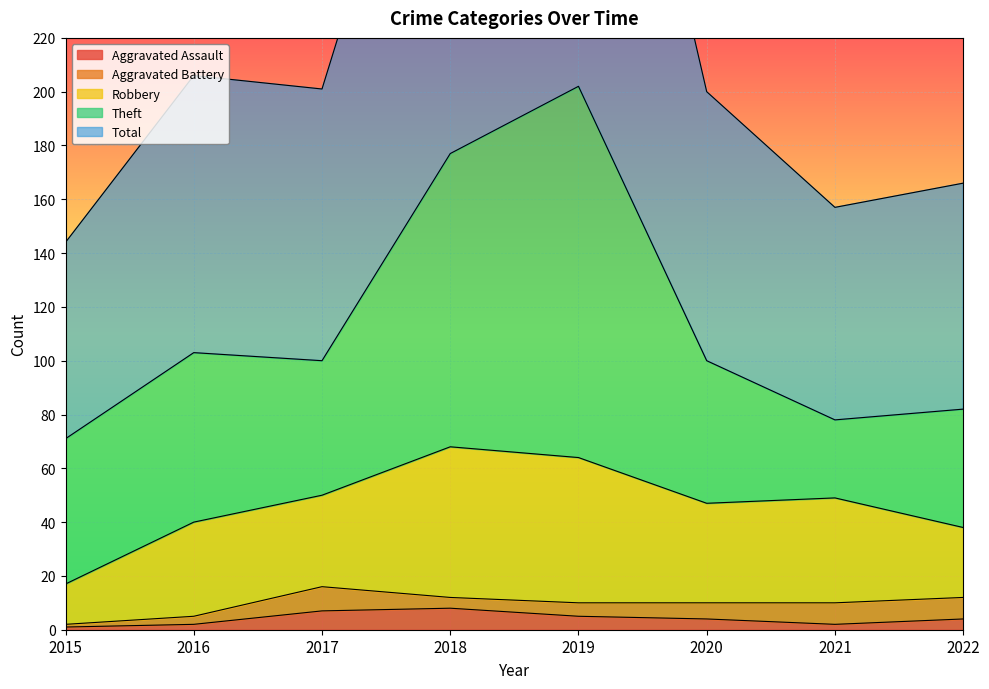

What is the spread (max minus min) of values at 2017?

94